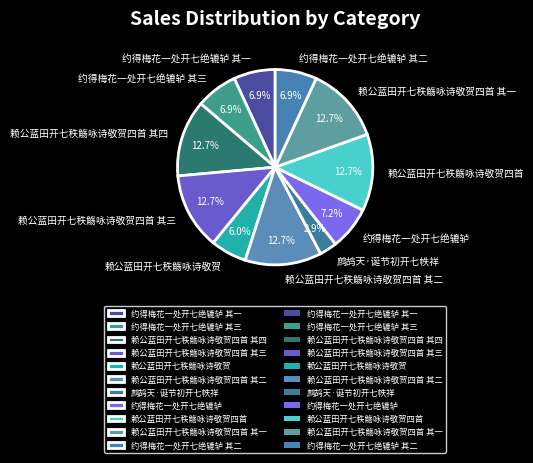

How many segments does this pie chart have?

11